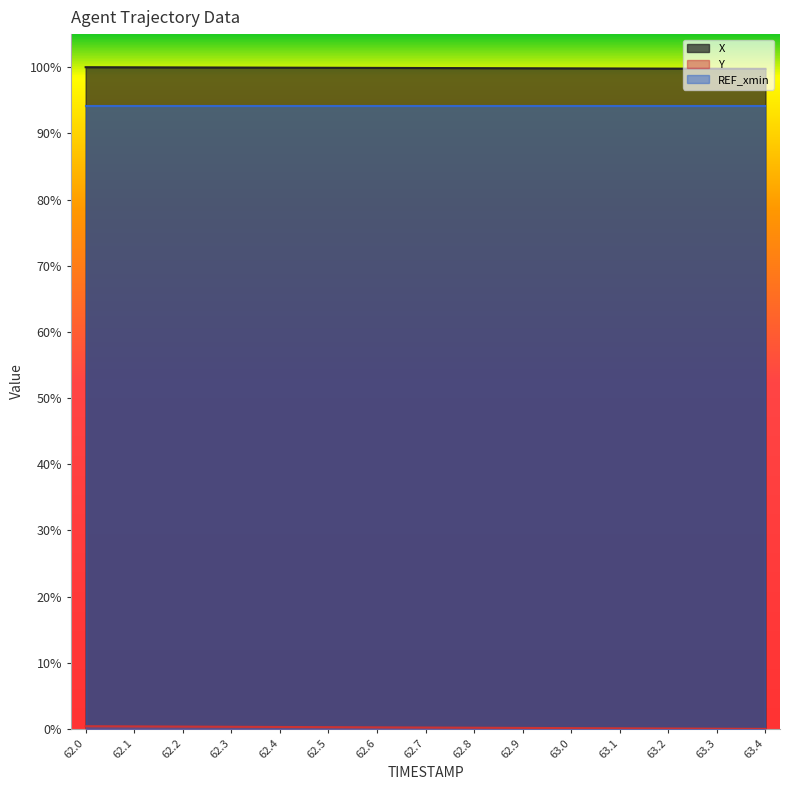

True or false: Y and X intersect in this chart.

False